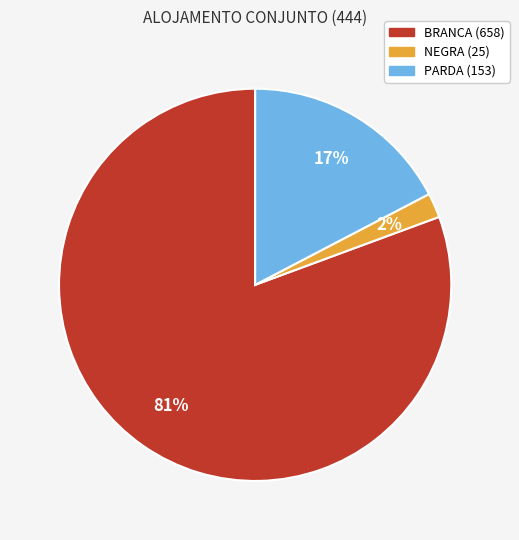

Combined, do PARDA (153) and NEGRA (25) account for over 50%?

No